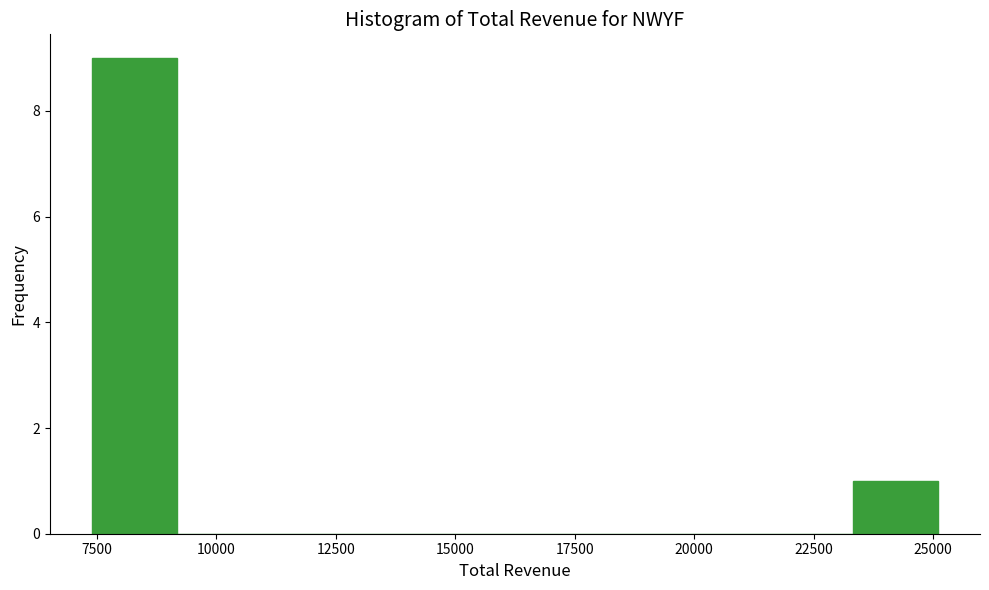

Read against the x-axis, roughly where is the centre of the tallest bar?

8500